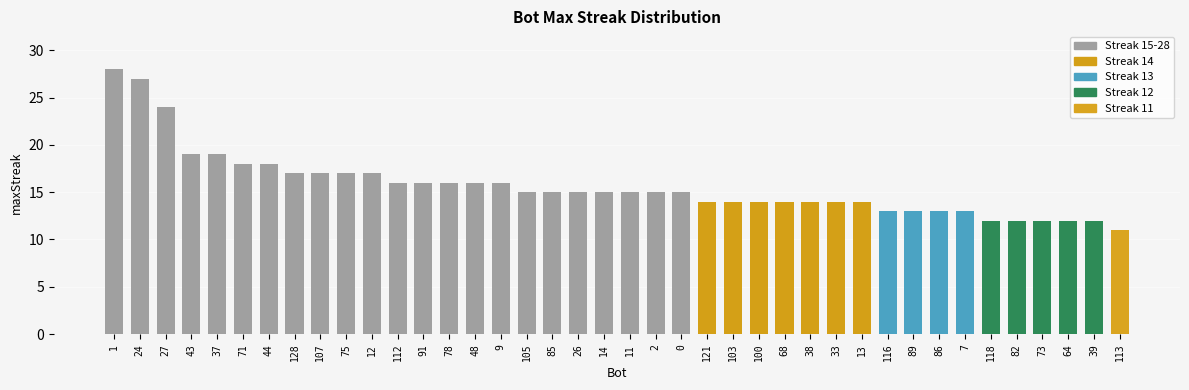

Which category has the highest value across all series?

1